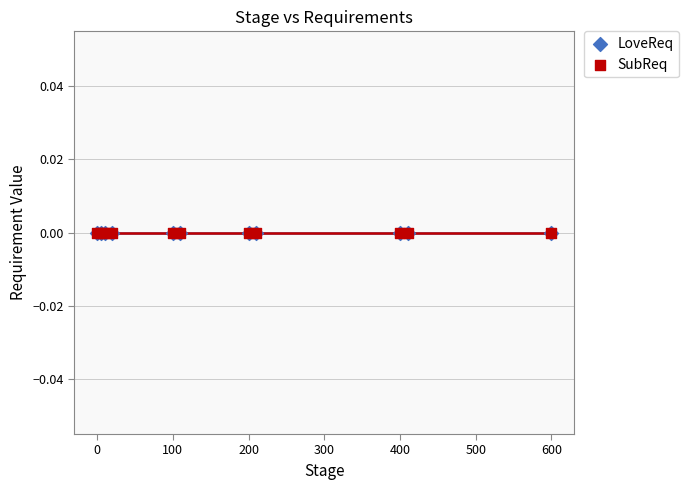

Which series has the widest spread of Y values?

SubReq